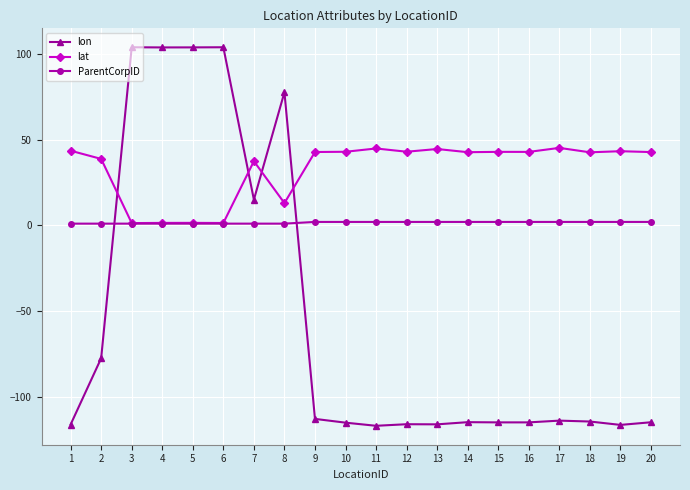

What are all the series names shown in the legend?

lon, lat, ParentCorpID